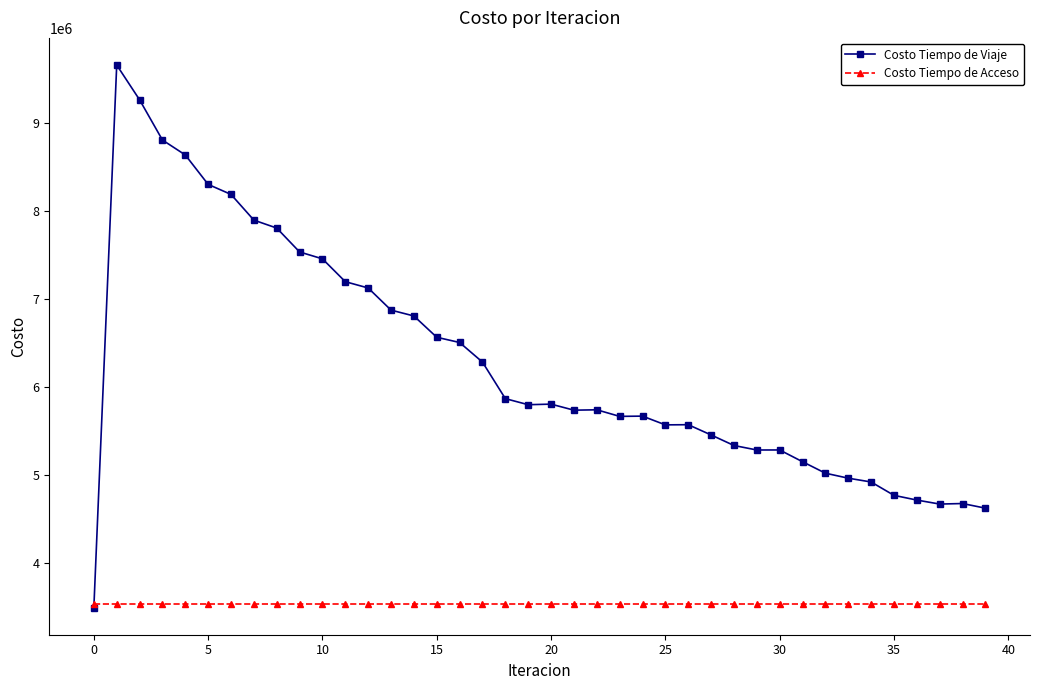

Does the chart have visible grid lines?

No